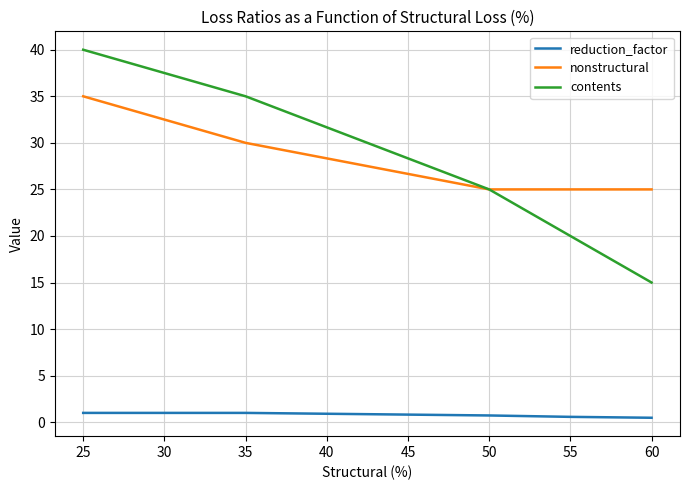

Which series has the widest spread of values?

contents